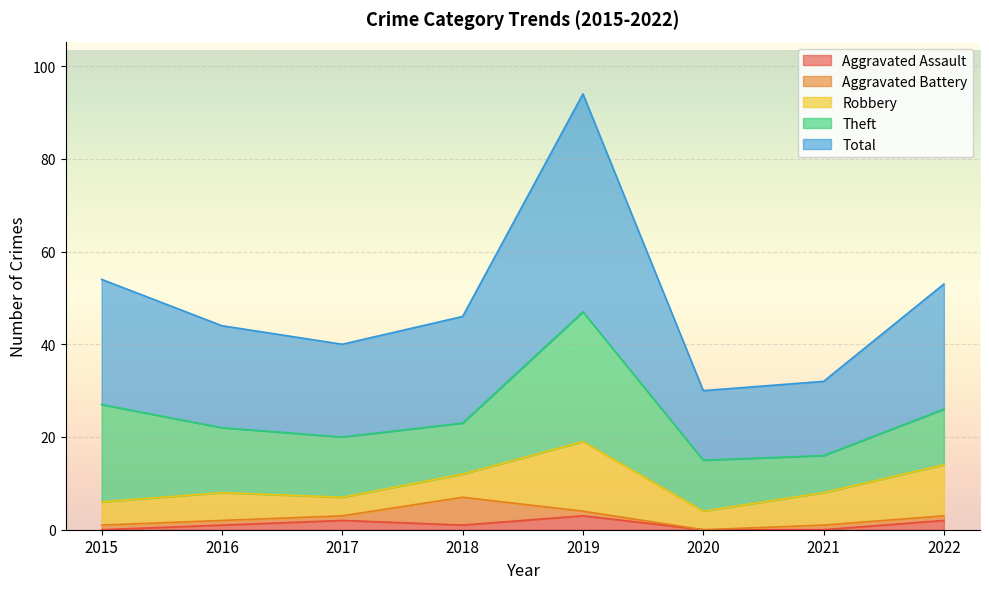

Which series has the widest spread of values?

Total